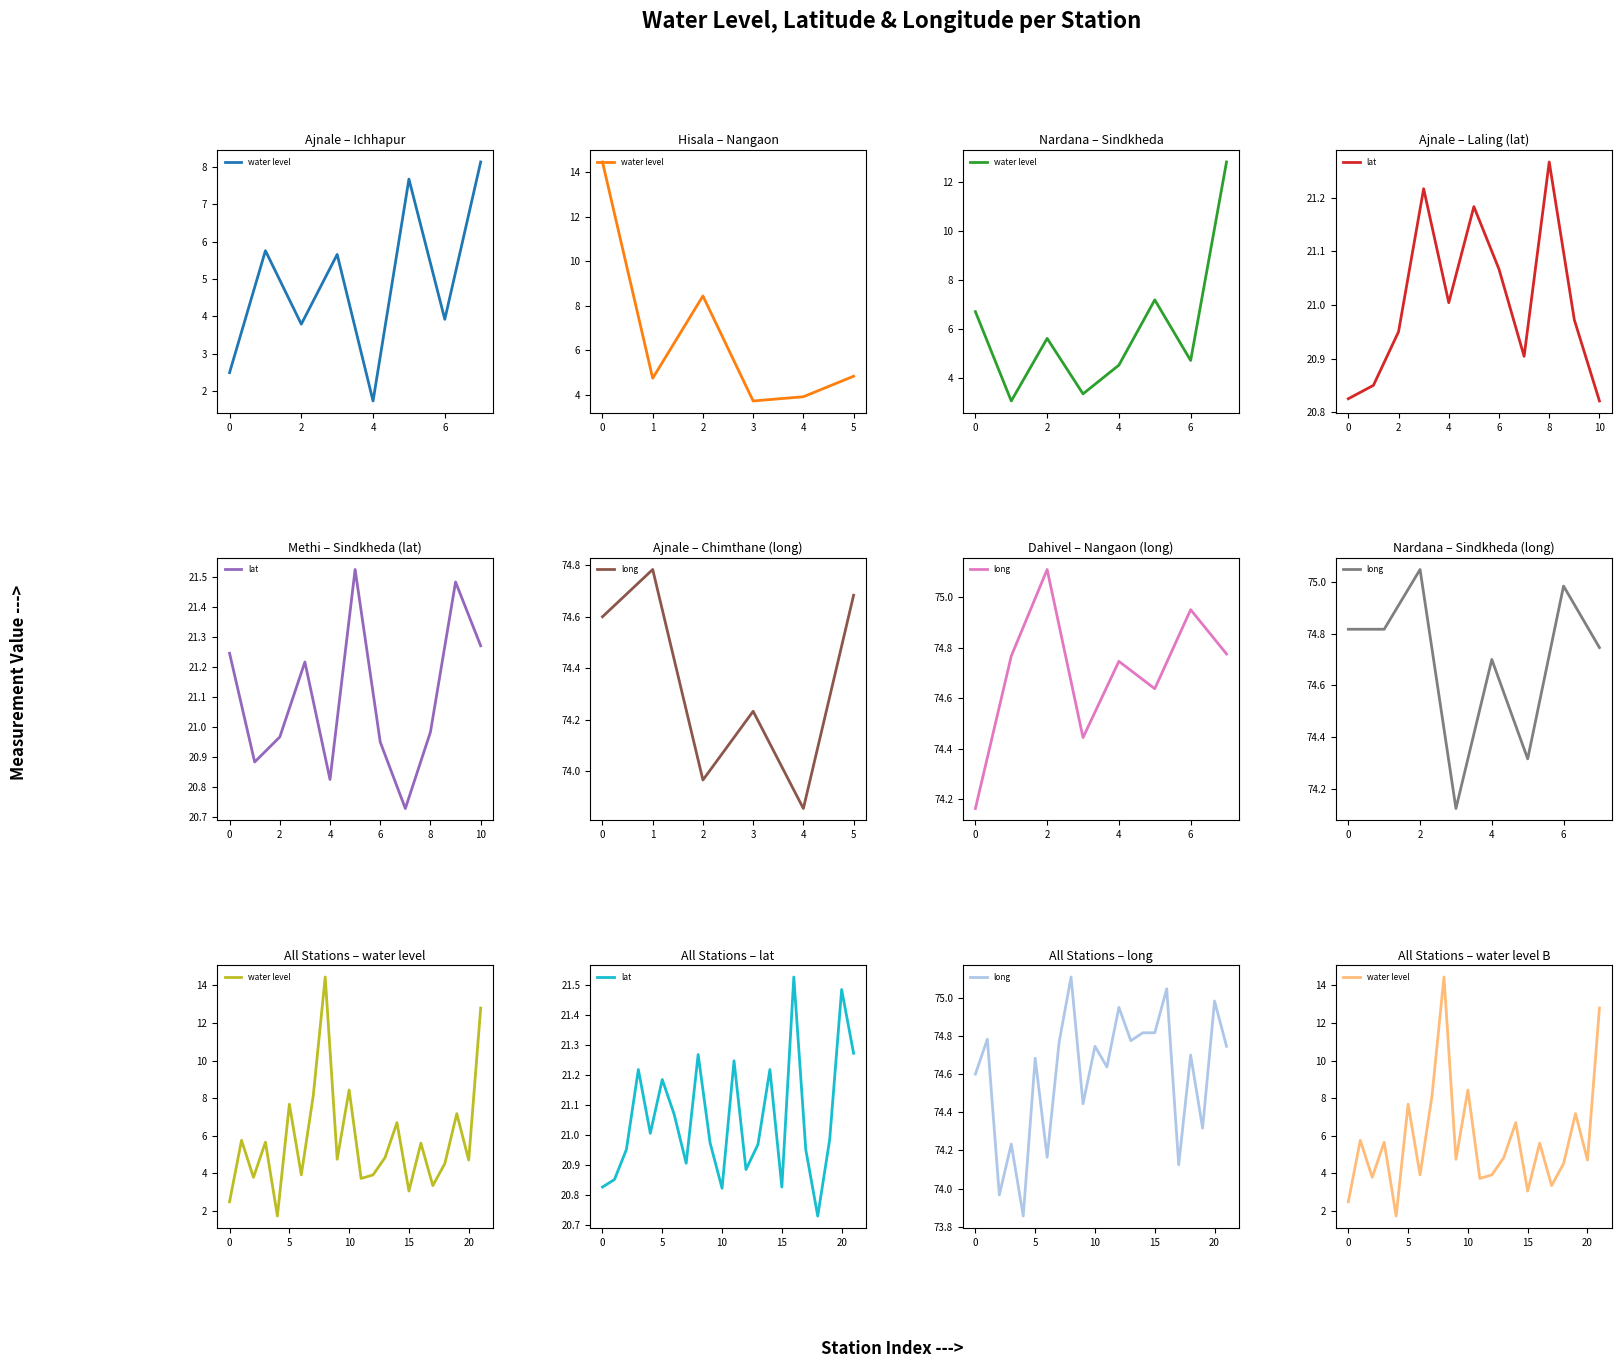

True or false: long and lat intersect in this chart.

False